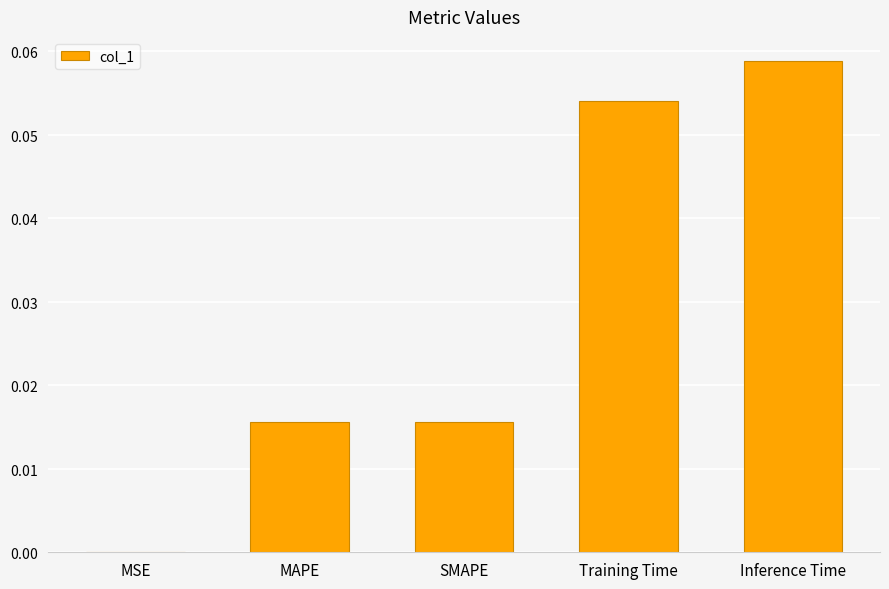

How many bars are there in total?

5